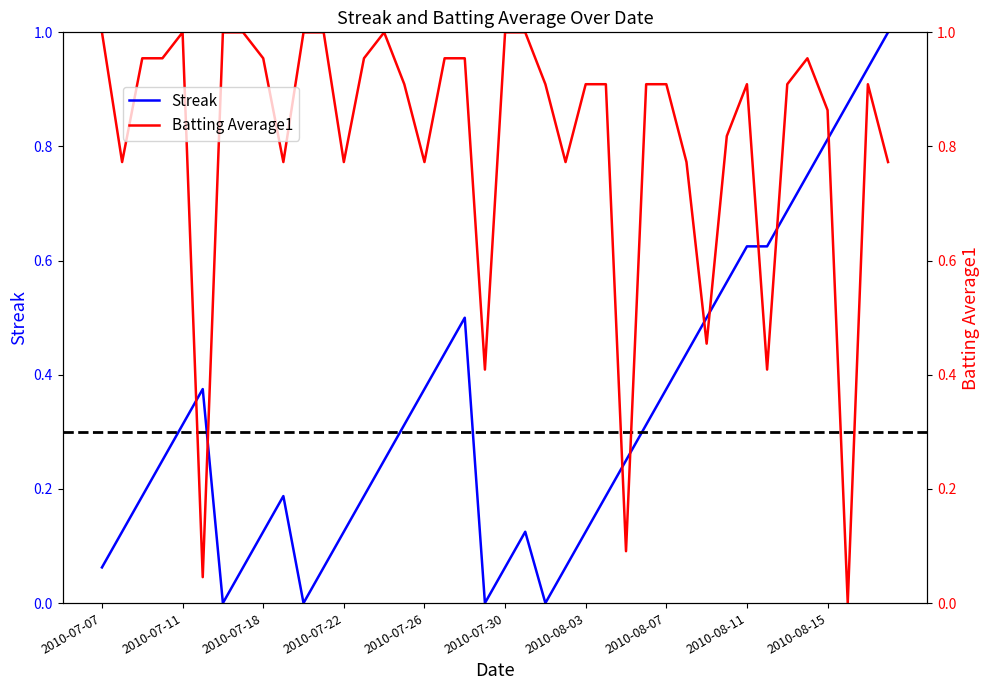

What is the difference between the maximum and minimum values in the Streak series?

1.0